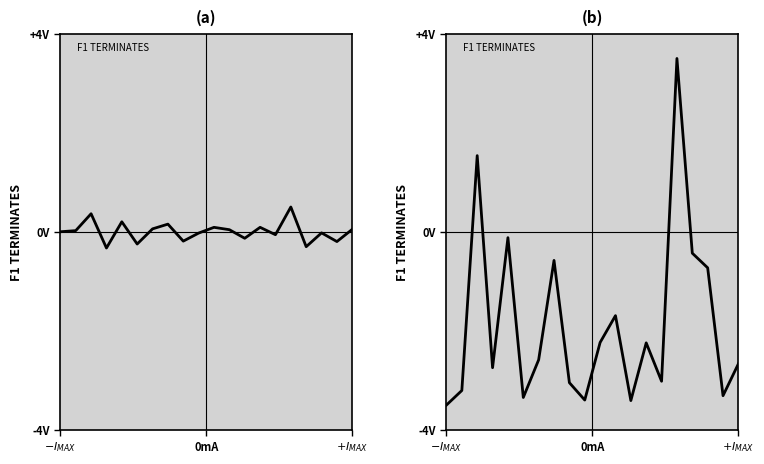

What is the difference between the maximum and second lowest values?

6.9